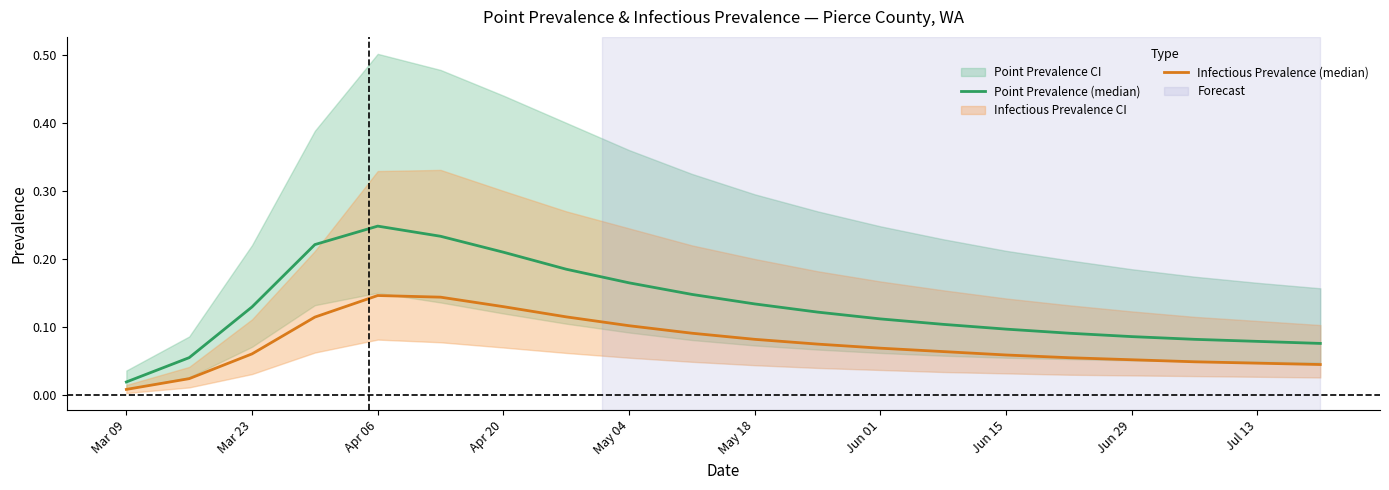

What is the value of the Point Prevalence (median) point at the 10th from the left?

0.1